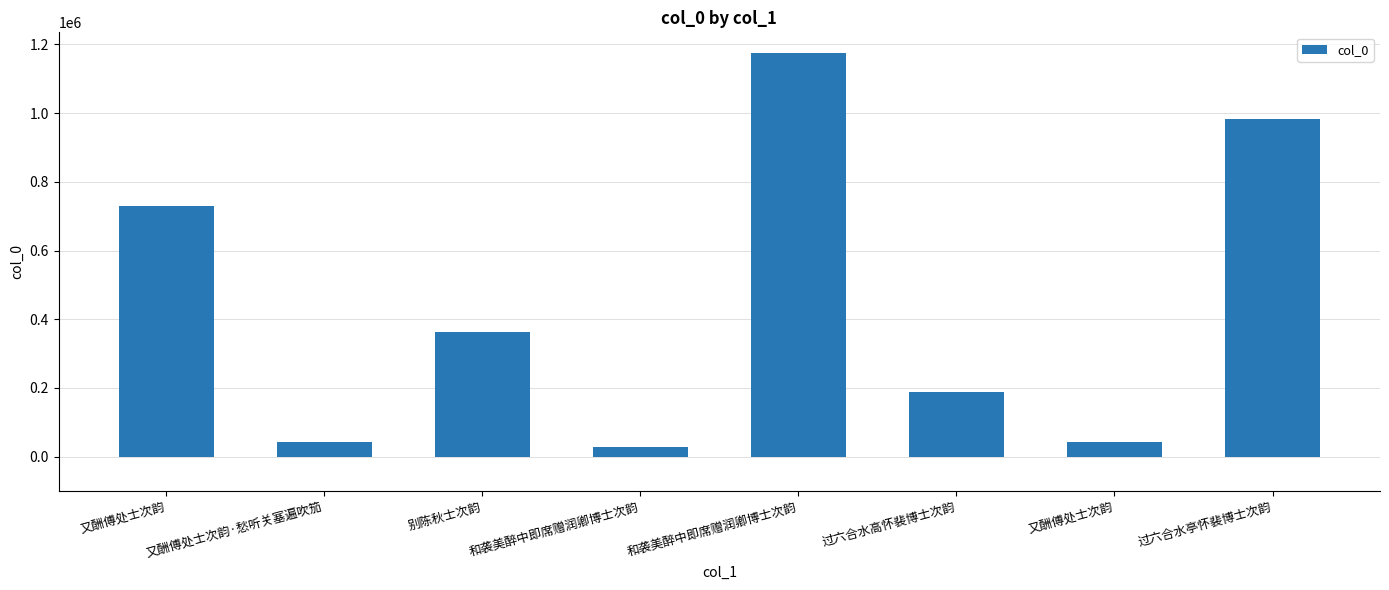

Does the chart contain stacked bars?

No